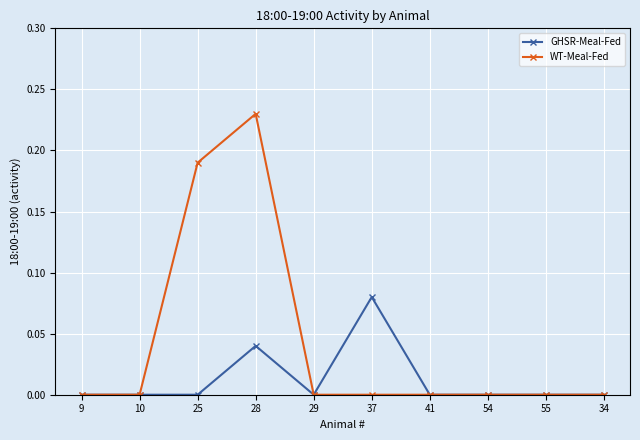

The WT-Meal-Fed series shows 0.0 at 54. True or false?

True